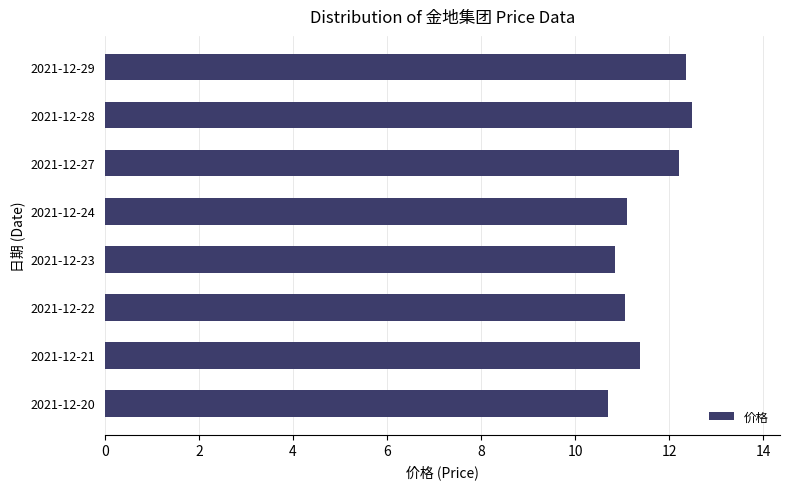

Count the number of data series in this chart.

1